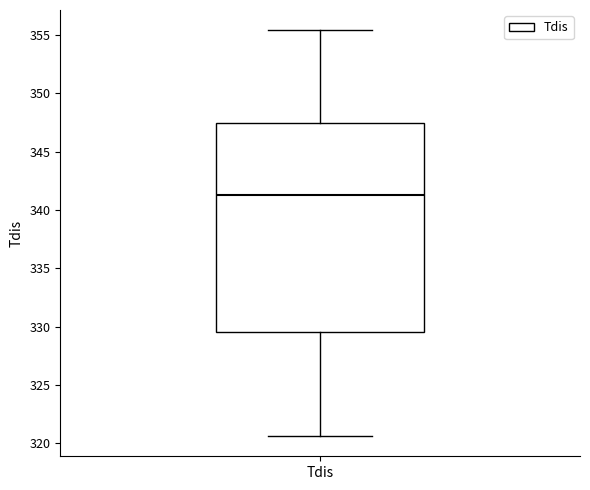

Read this box plot against the y-axis: the position of the median line, the range covered by the box, and the ends of both whiskers. The values are not printed on the chart, so give them approximately, as read against the axis.

median 341.0, box 329.5 to 347.5, whiskers 320.5 to 355.5